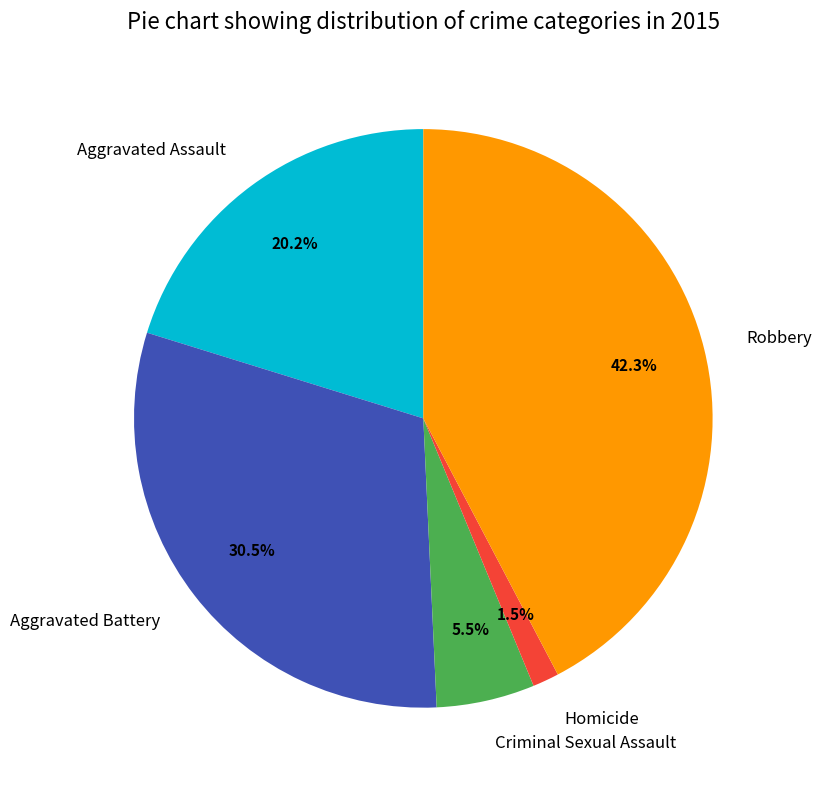

To the nearest percent, what is the difference between the Aggravated Assault and Aggravated Battery slice percentages?

10%